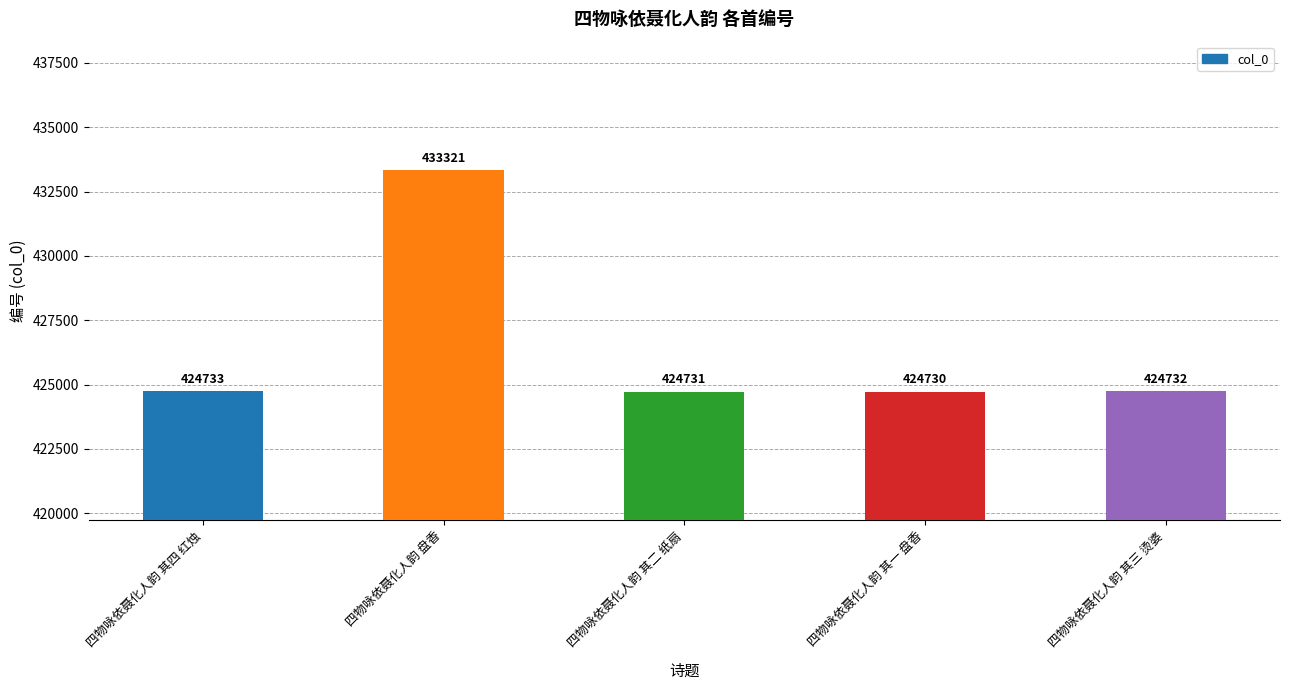

List the labels in order of value, largest first.

四物咏依聂化人韵 盘香, 四物咏依聂化人韵 其四 红烛, 四物咏依聂化人韵 其三 烫婆, 四物咏依聂化人韵 其二 纸扇, 四物咏依聂化人韵 其一 盘香